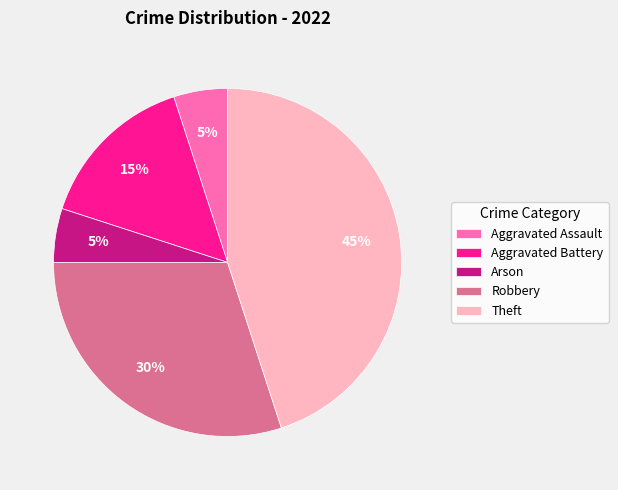

Combined, do Robbery and Aggravated Battery account for over 50%?

No